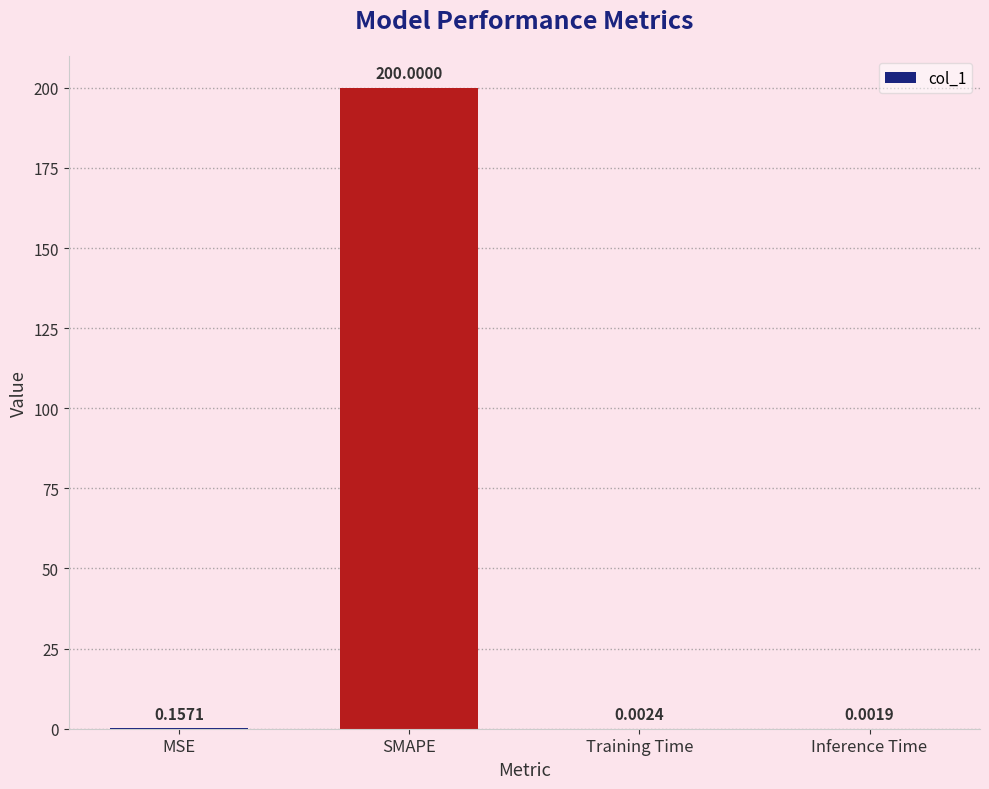

What is the average value?

50.0